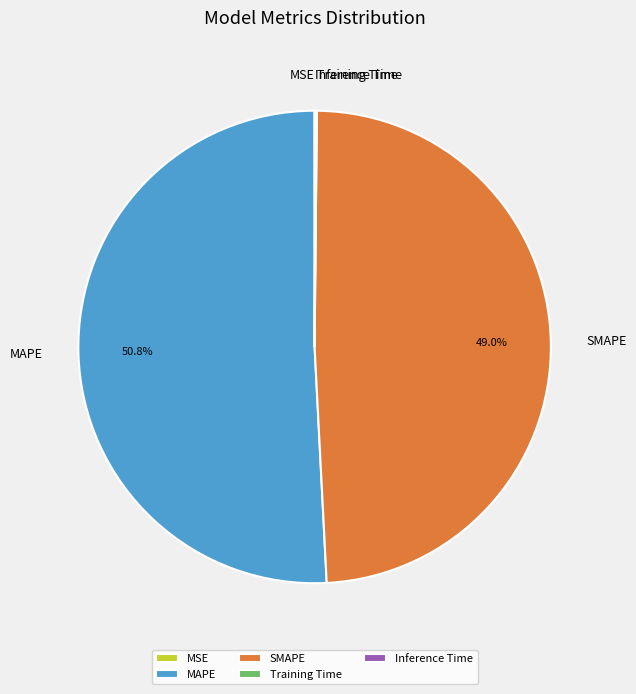

What is the largest slice in the pie chart?

MAPE